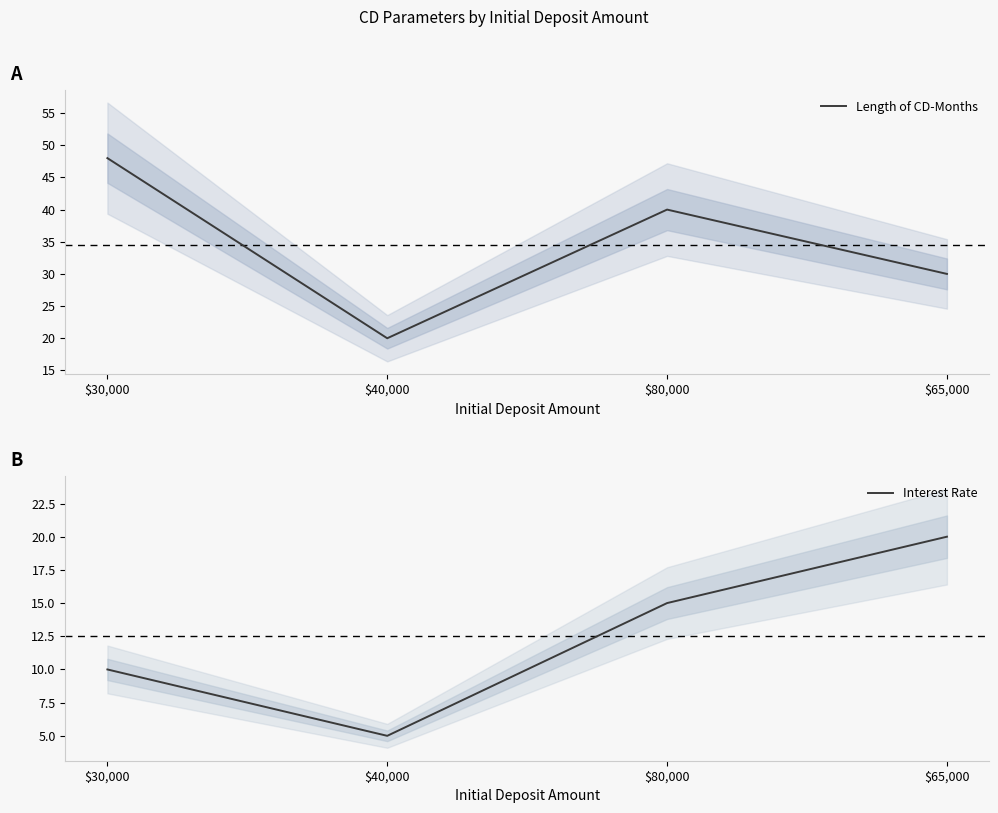

What is the highest value of the Length of CD-Months series?

48